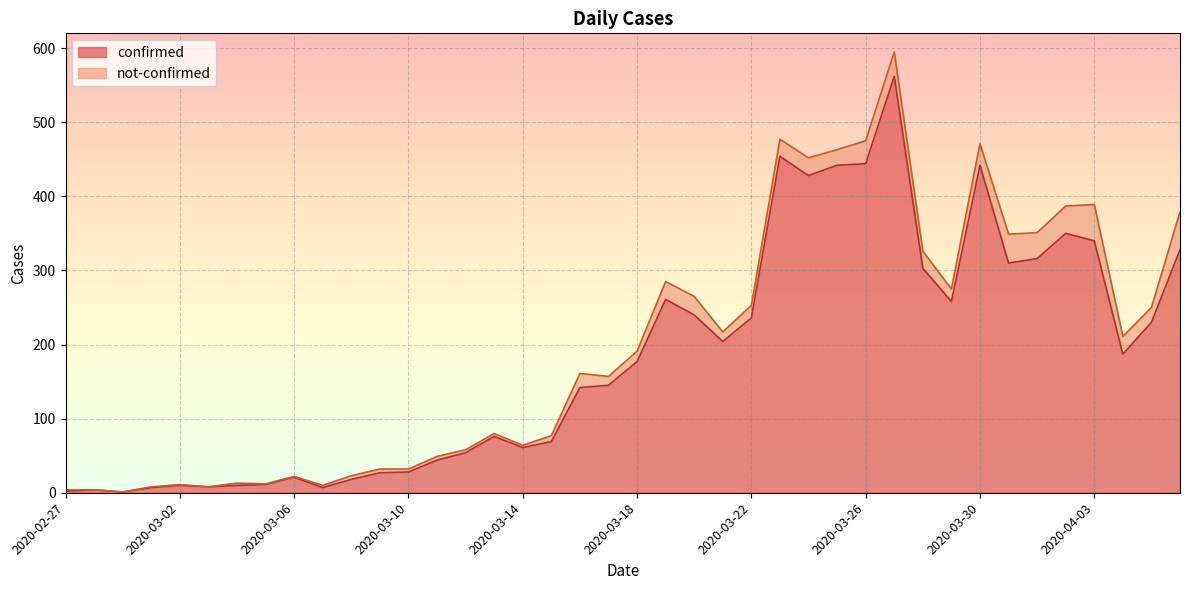

What value does the data have at 2020-03-18?

177